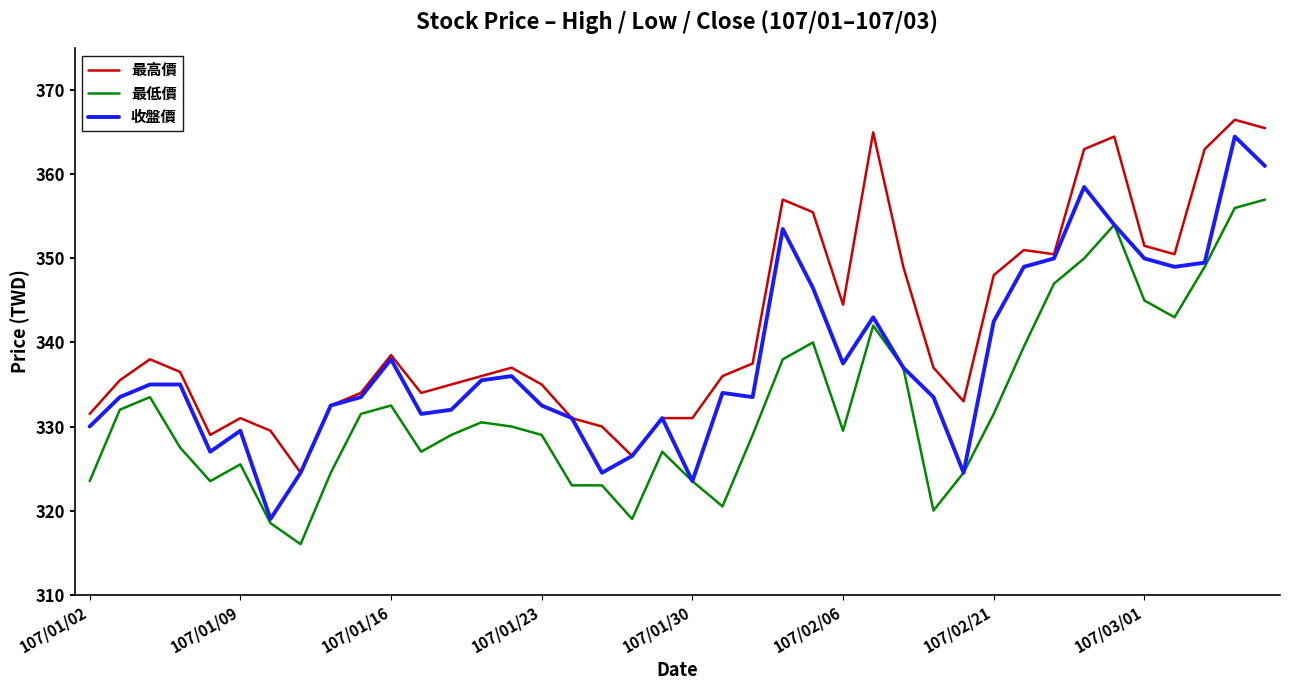

True or false: 最低價 and 最高價 intersect in this chart.

False